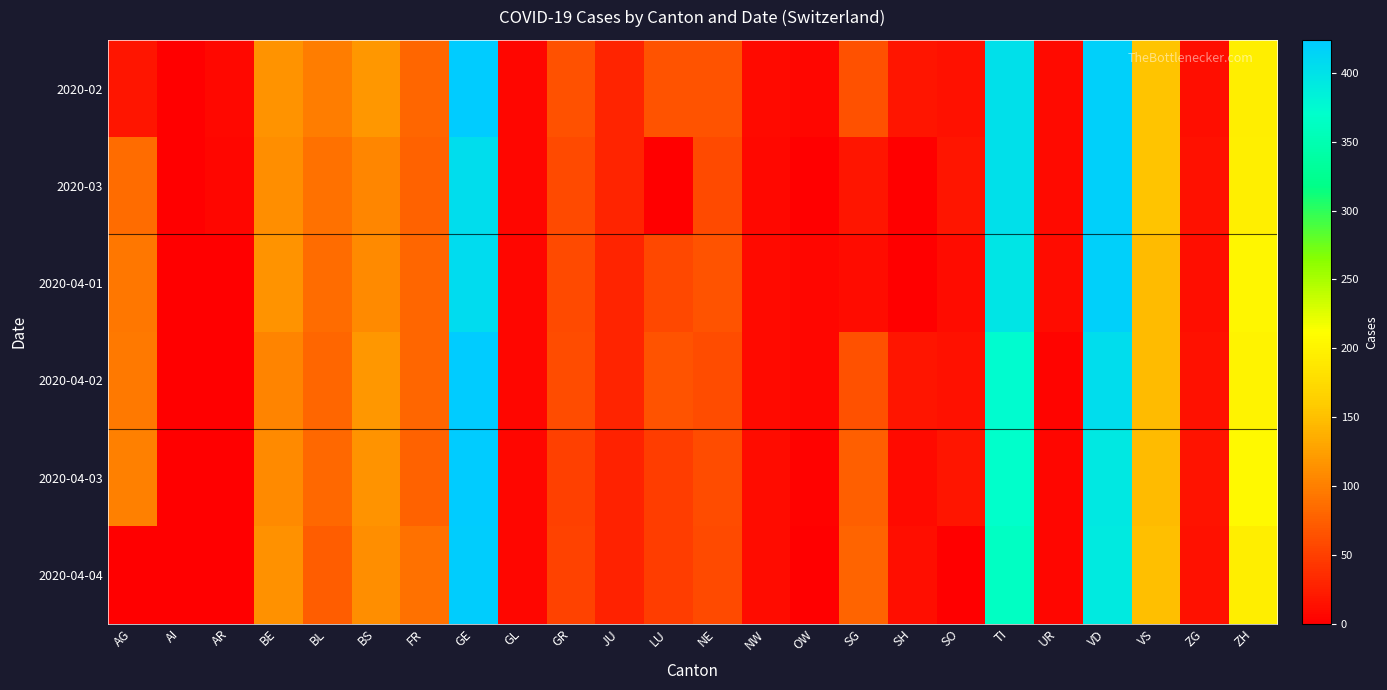

At how many categories does at least one series exceed 408?

2